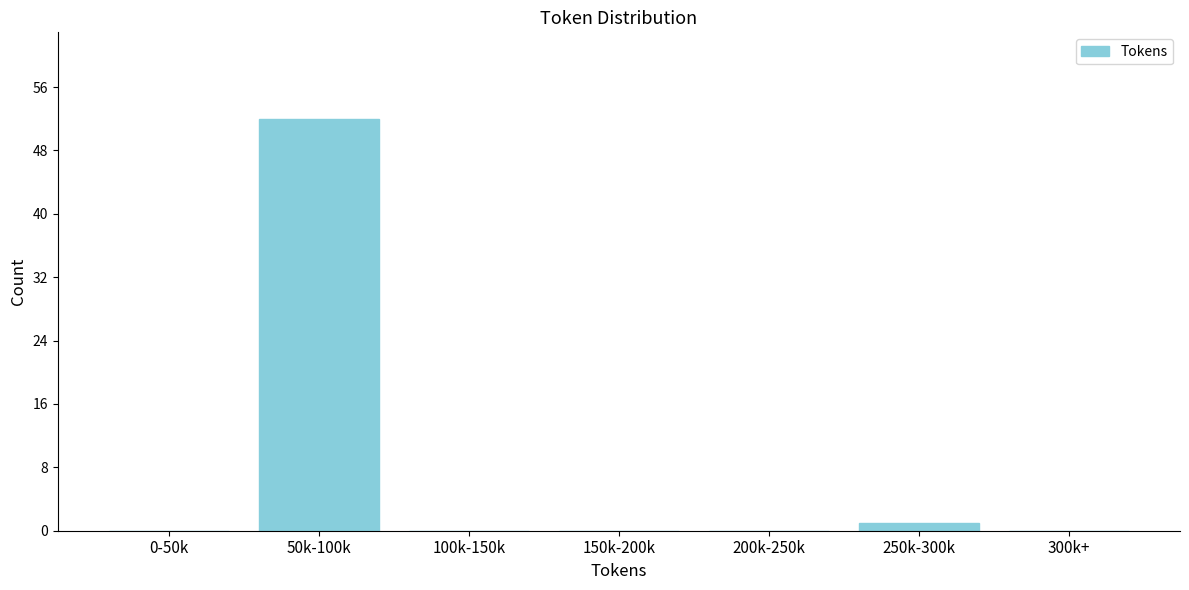

Reading left to right, transcribe all the data shown in this chart.

0-50k=0	50k-100k=52	100k-150k=0	150k-200k=0	200k-250k=0	250k-300k=1	300k+=0